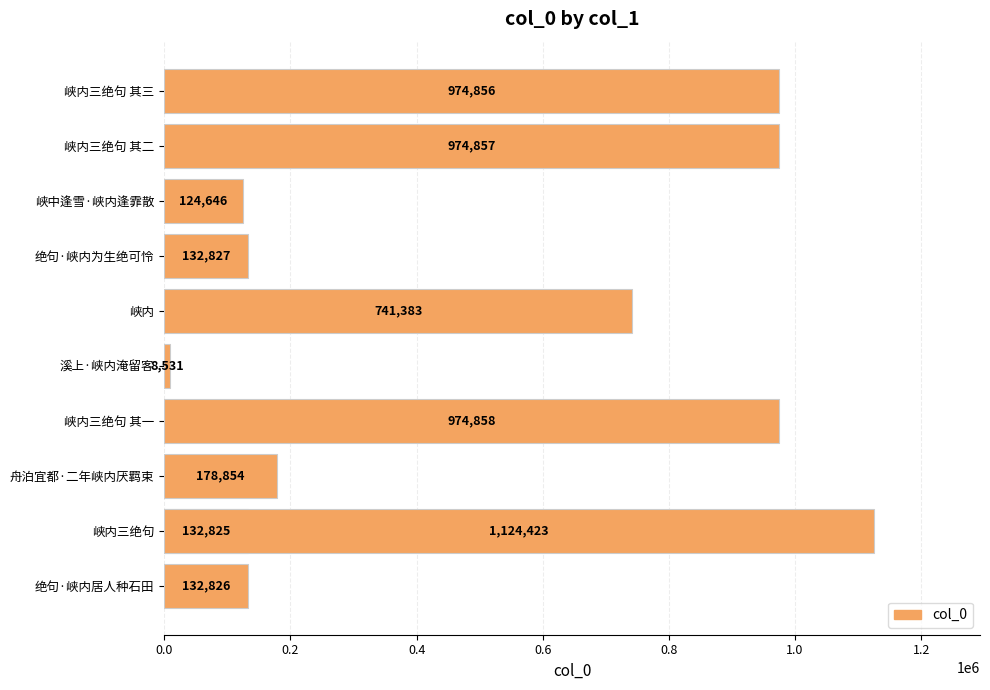

Are the bars horizontal?

Yes